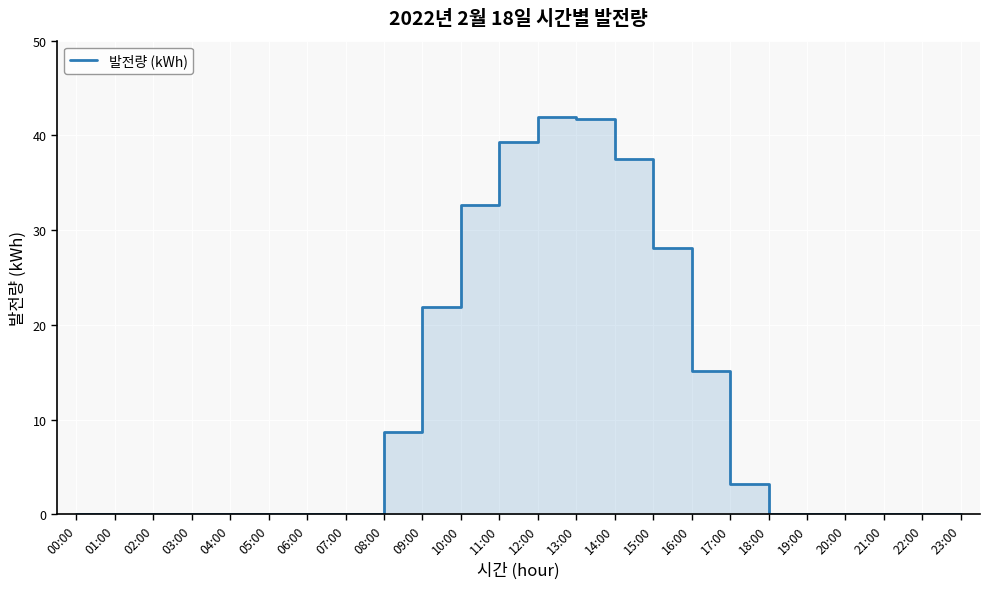

Reading right to left, transcribe all the data shown in this chart.

0.0	0.0	0.0	0.0	0.0	0.0	3.2	15.1	28.2	37.5	41.8	41.9	39.3	32.6	21.9	8.7	0.1	0.0	0.0	0.0	0.0	0.0	0.0	0.0